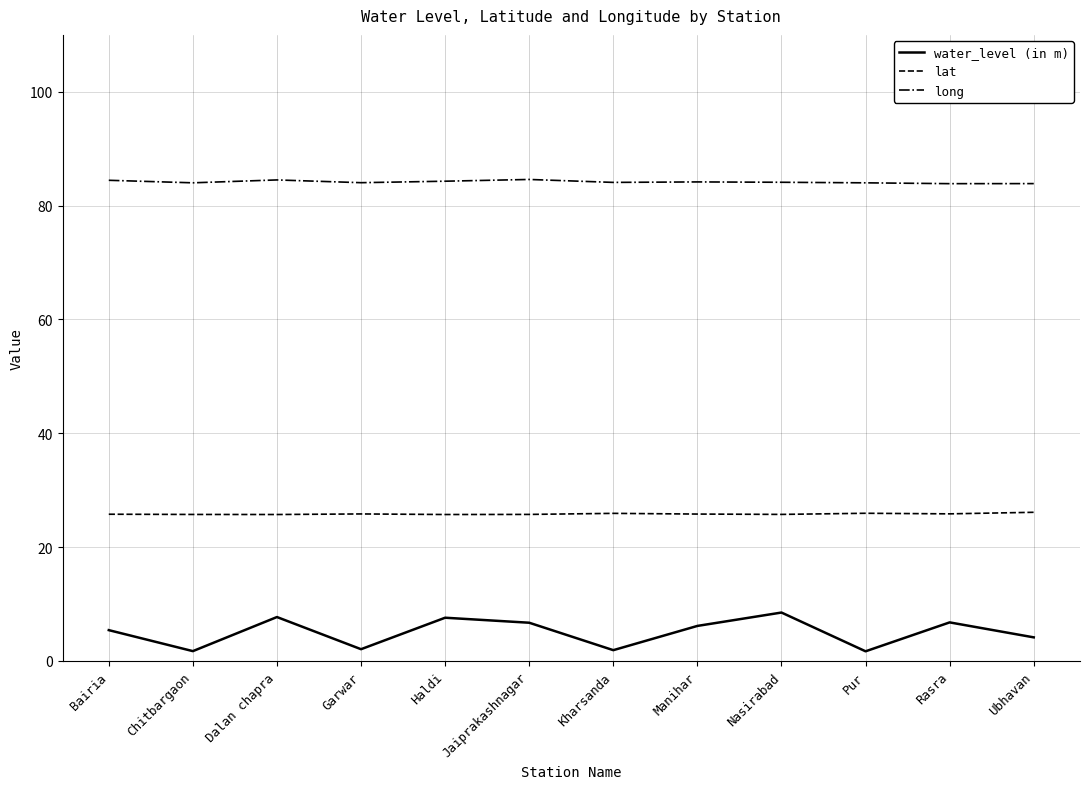

The value of long at Rasra is 83.9. True or false?

True